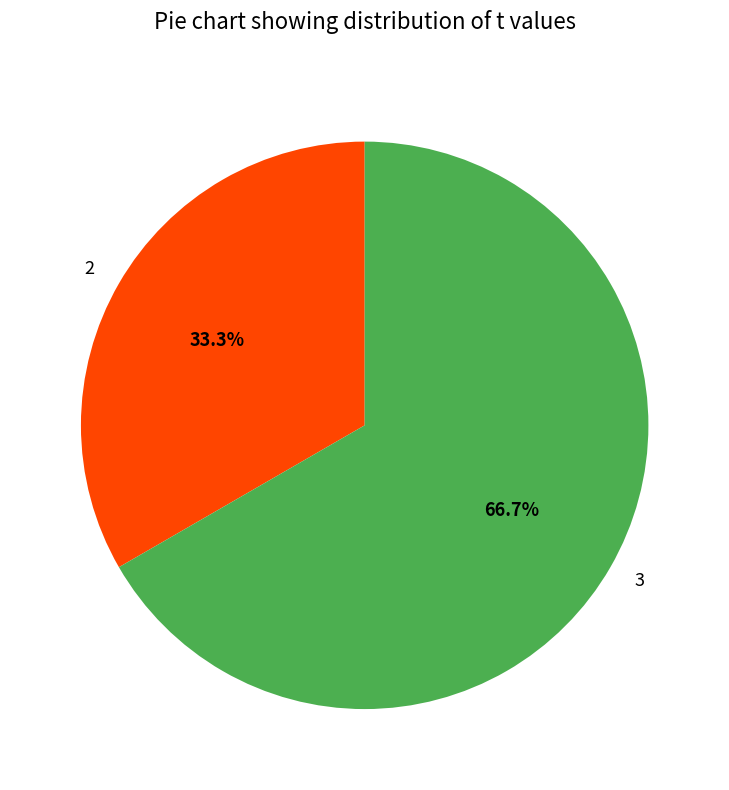

Count the number of slices in the pie.

2